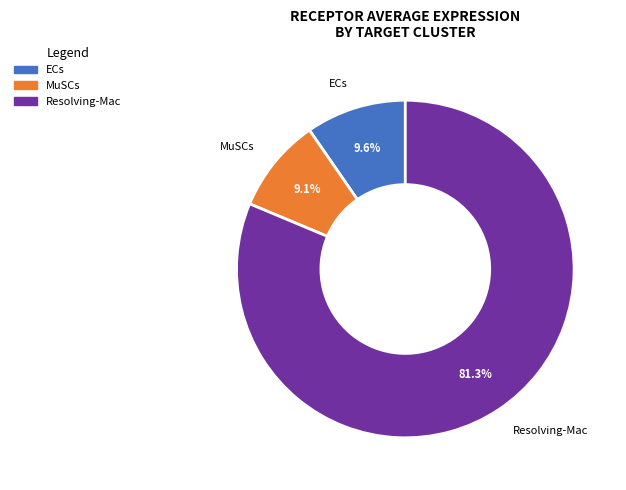

To the nearest percent, what is the difference between the ECs and Resolving-Mac slice percentages?

72%